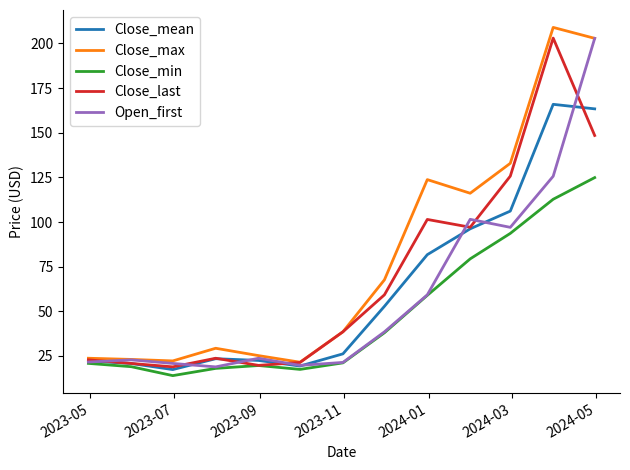

Which series has the largest total across all categories?

Close_max